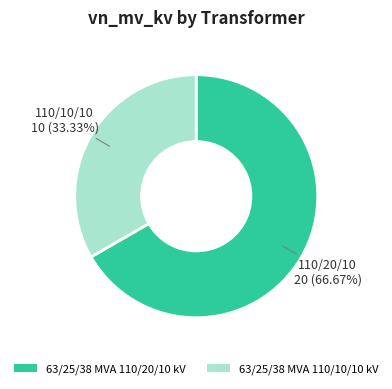

Do 63/25/38 MVA 110/10/10 kV and 63/25/38 MVA 110/20/10 kV together represent more than half of the pie?

Yes